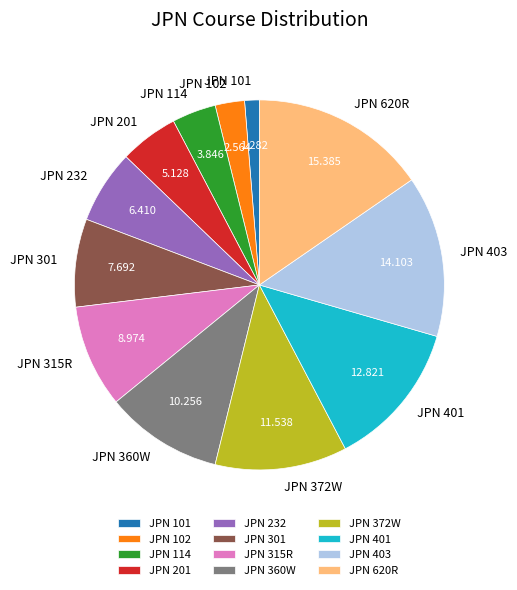

Is the sum of JPN 403 and JPN 620R greater than half?

No